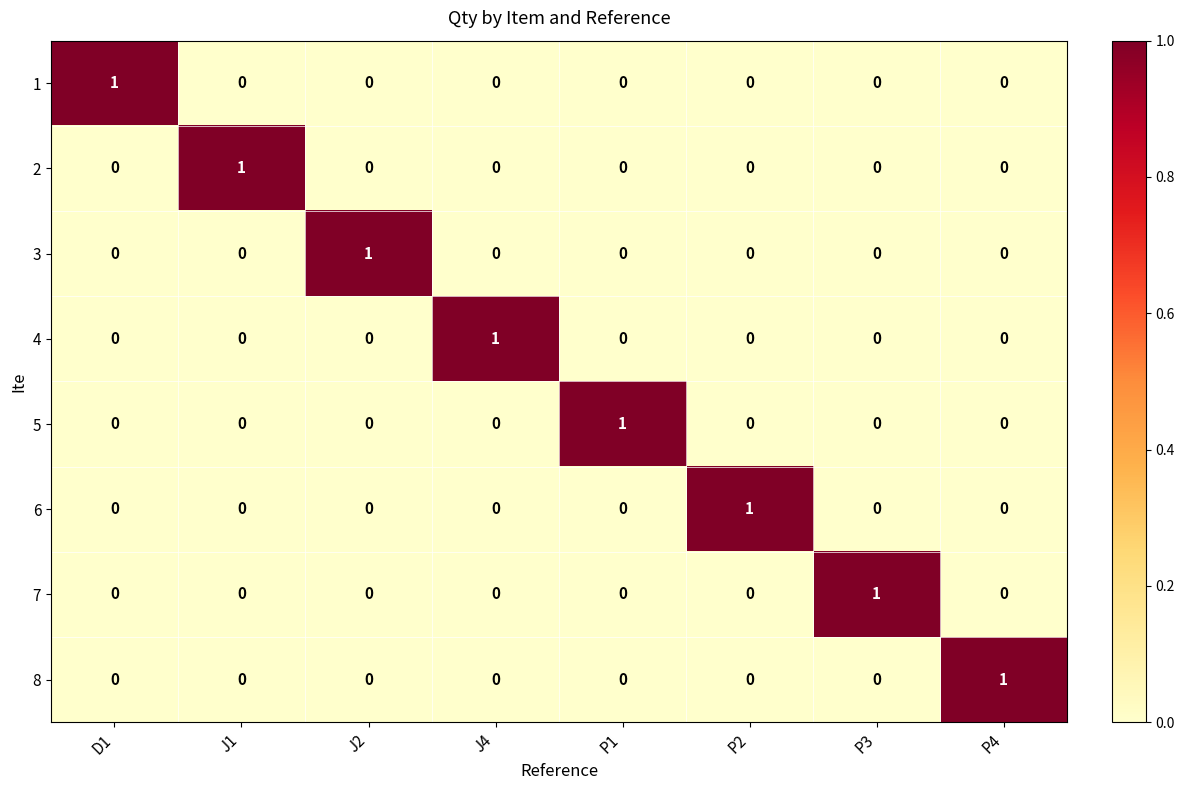

Is it true that 5 equals 0 at P3?

True